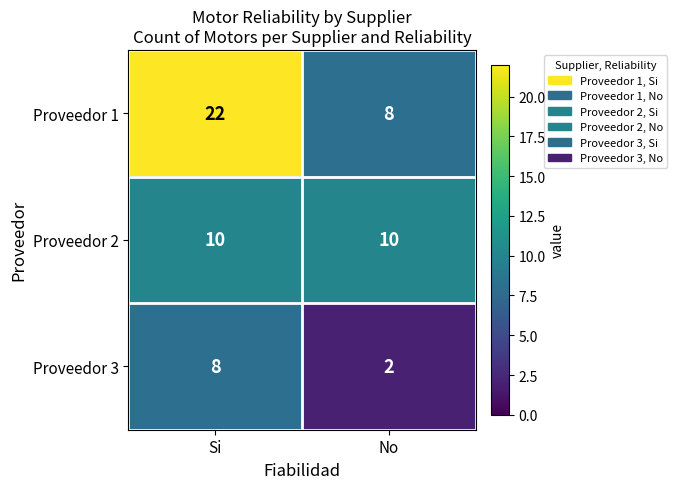

Is it true that Proveedor 2 equals 4 at No?

False